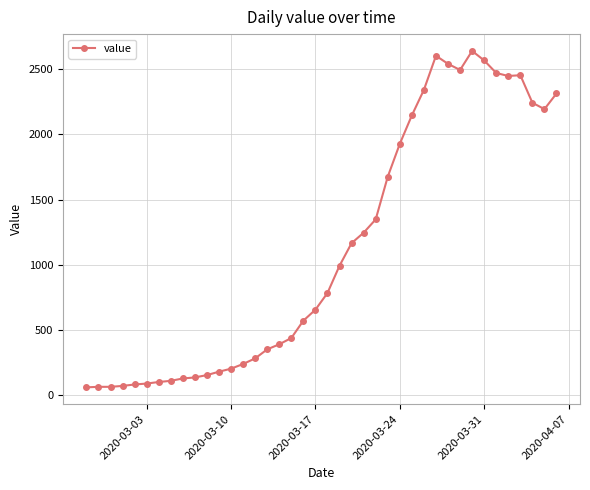

What is the difference between the maximum and minimum values?

2578